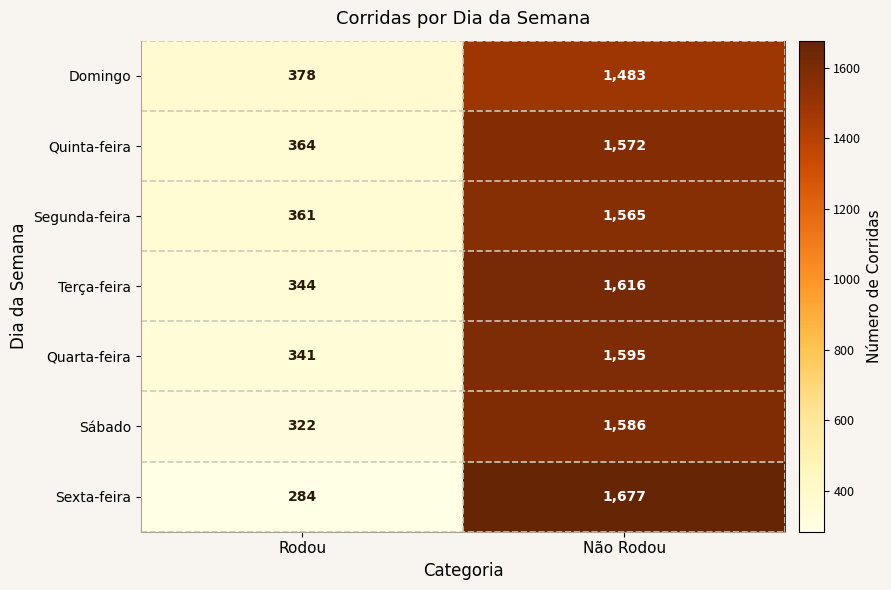

True or false: Terça-feira has a value of 344 at Rodou.

True